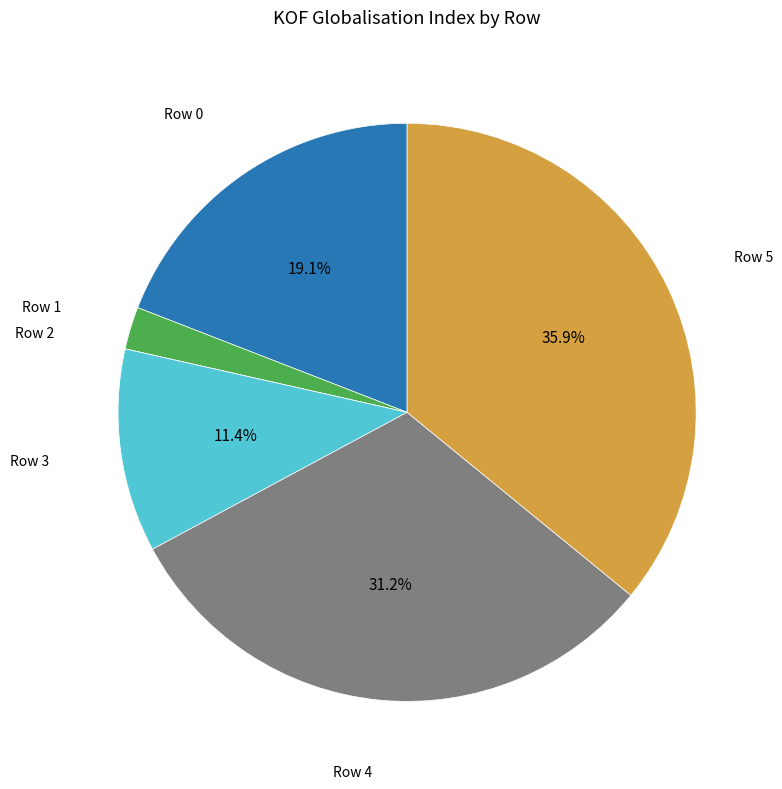

Which slice is the largest?

Row 5